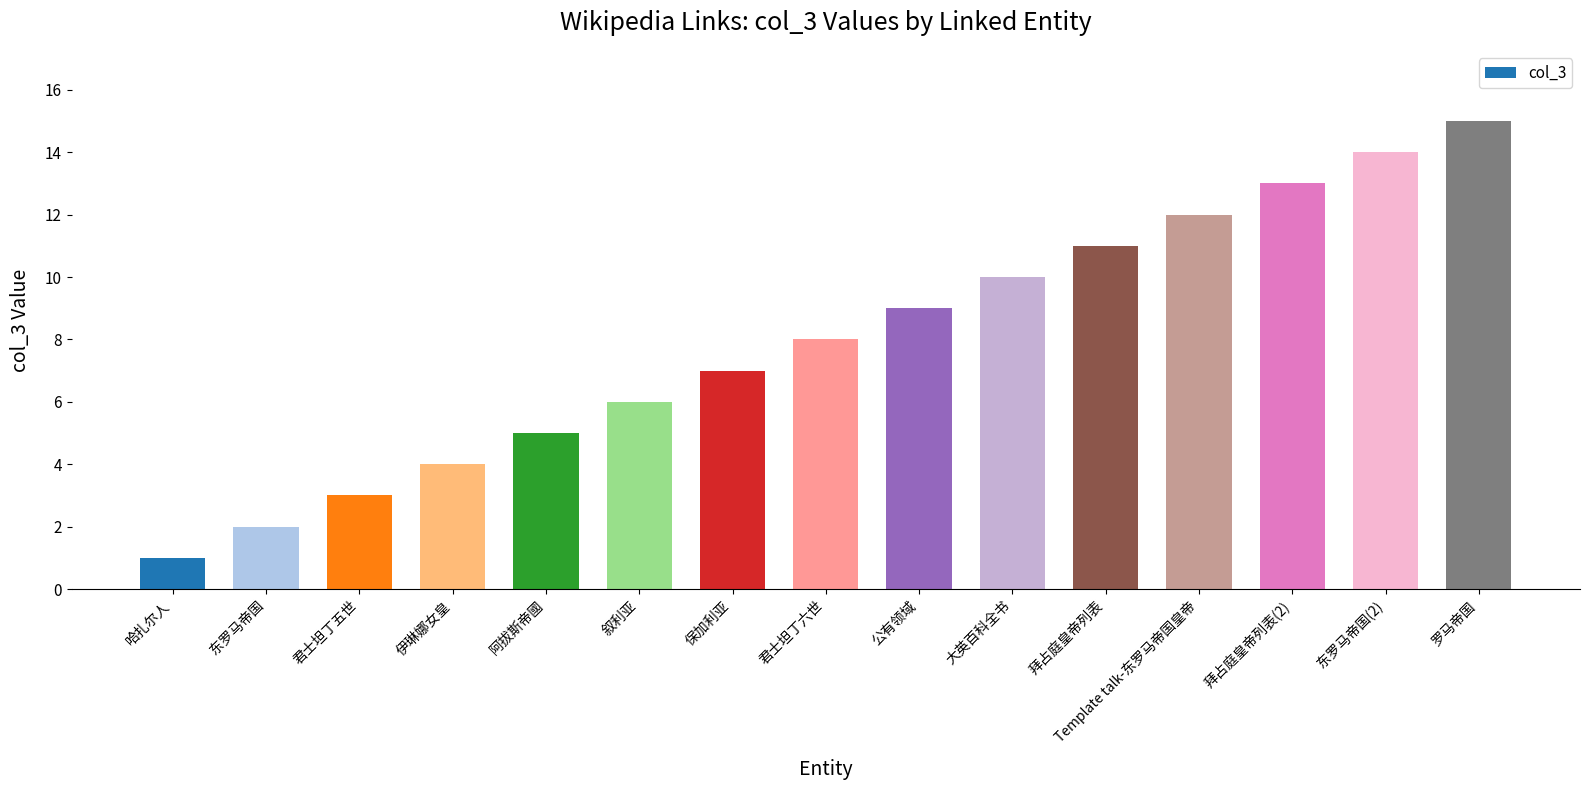

Reading right to left, transcribe all the data shown in this chart.

罗马帝国=15	东罗马帝国(2)=14	拜占庭皇帝列表(2)=13	Template talk-东罗马帝国皇帝=12	拜占庭皇帝列表=11	大英百科全书=10	公有领域=9	君士坦丁六世=8	保加利亚=7	叙利亚=6	阿拔斯帝國=5	伊琳娜女皇=4	君士坦丁五世=3	东罗马帝国=2	哈扎尔人=1